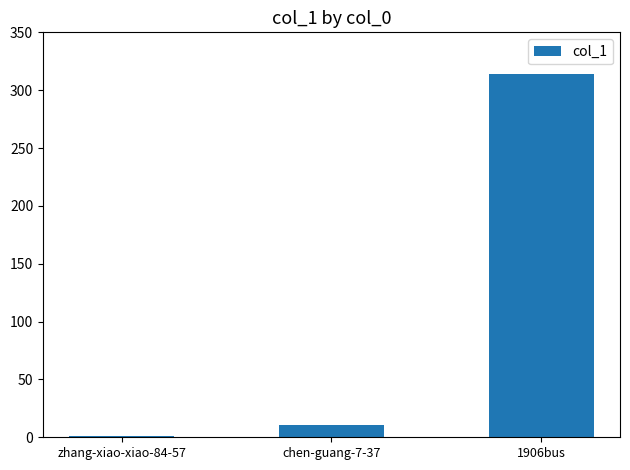

True or false: the data shows 1 at zhang-xiao-xiao-84-57.

True